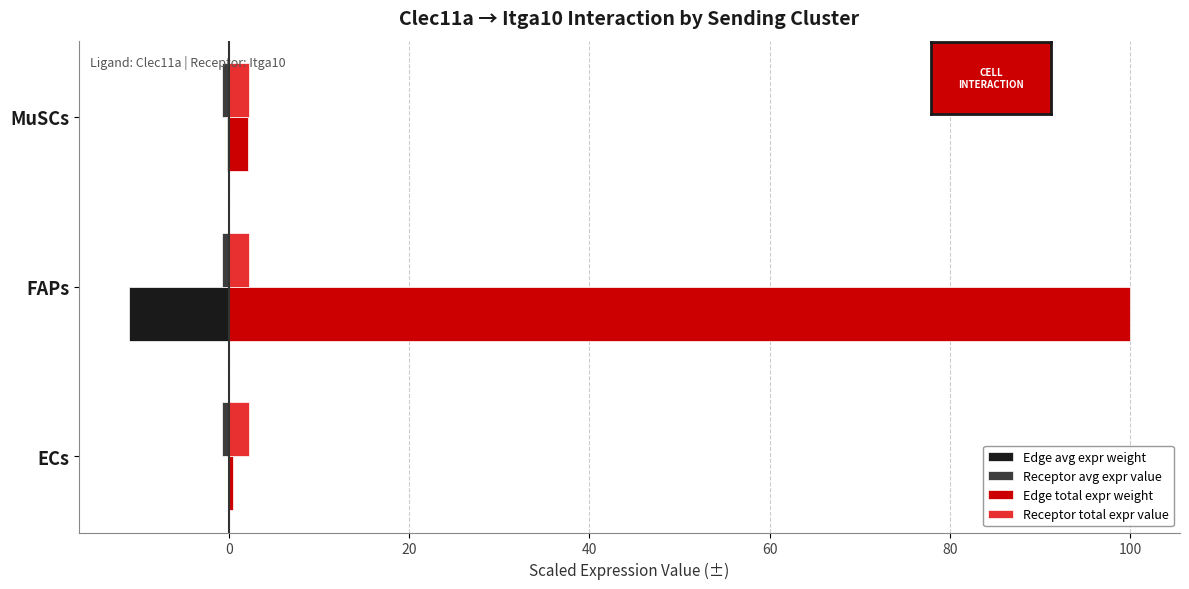

Between ECs and FAPs, which series saw the biggest shift?

Edge total expr weight